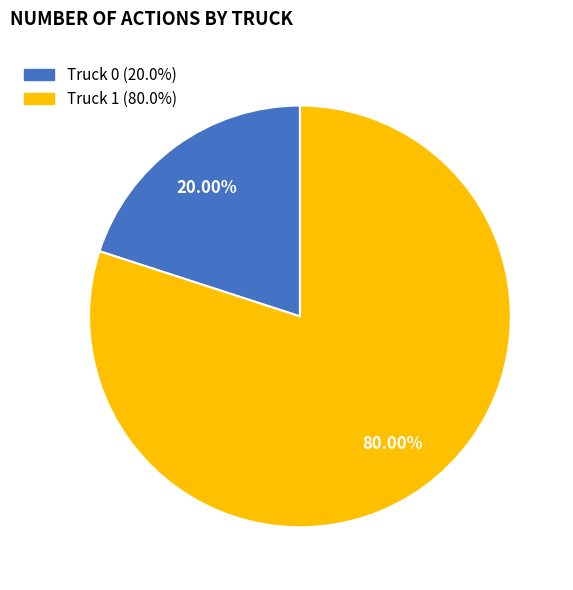

The Truck 1 slice represents 91% of the pie. True or false?

False